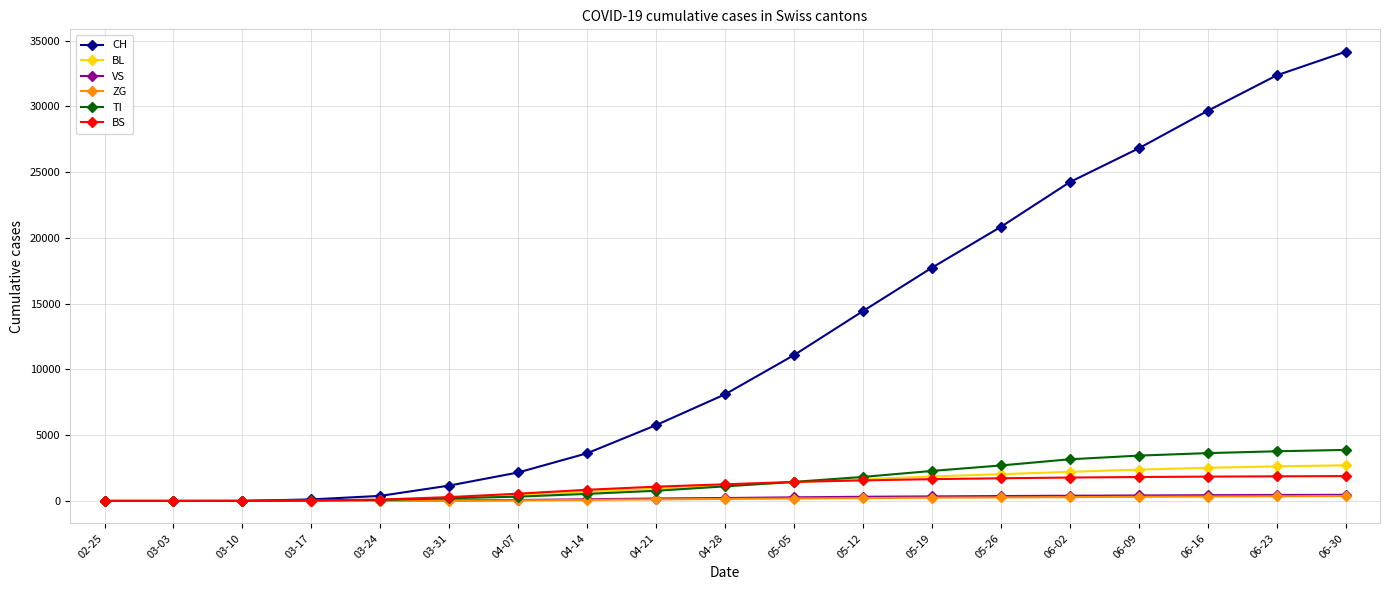

Which series has the largest total across all categories?

CH